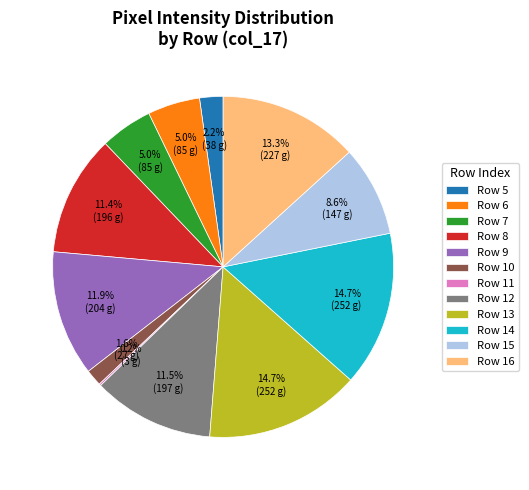

To the nearest percent, what portion does Row 10 represent?

2%